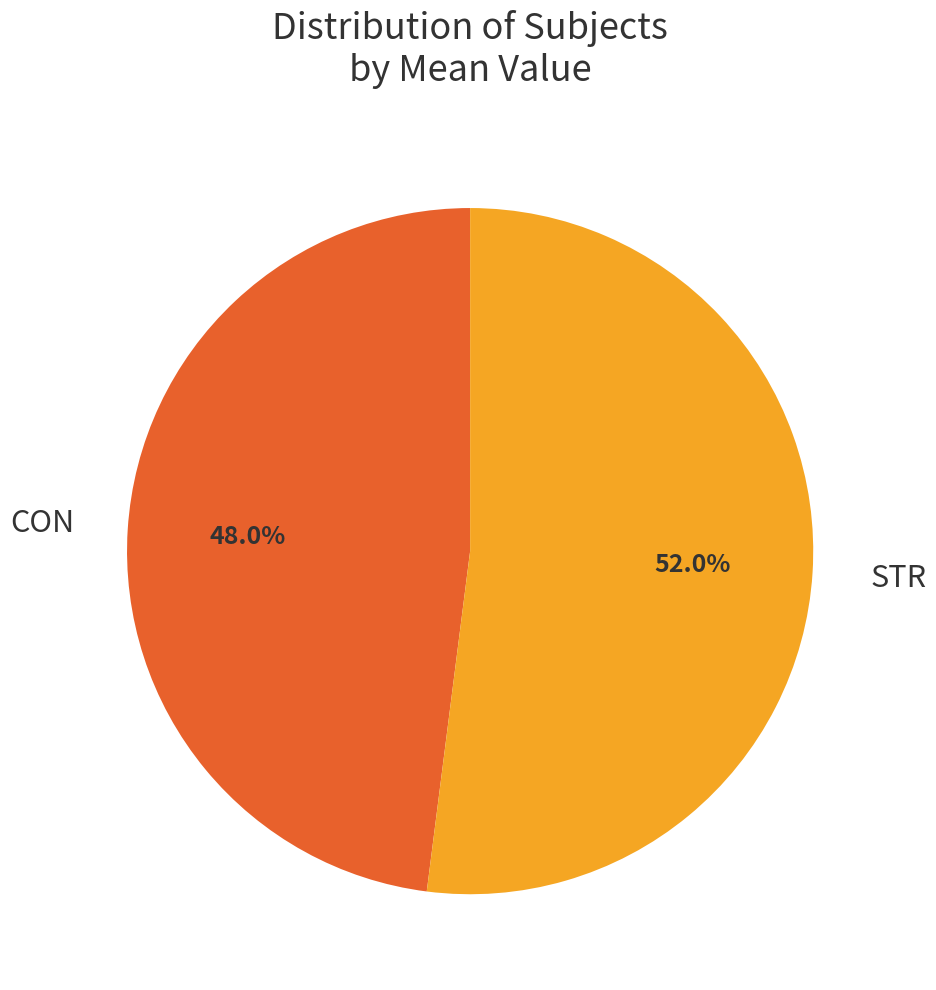

Combined, what portion of the pie is STR and CON?

100.0%